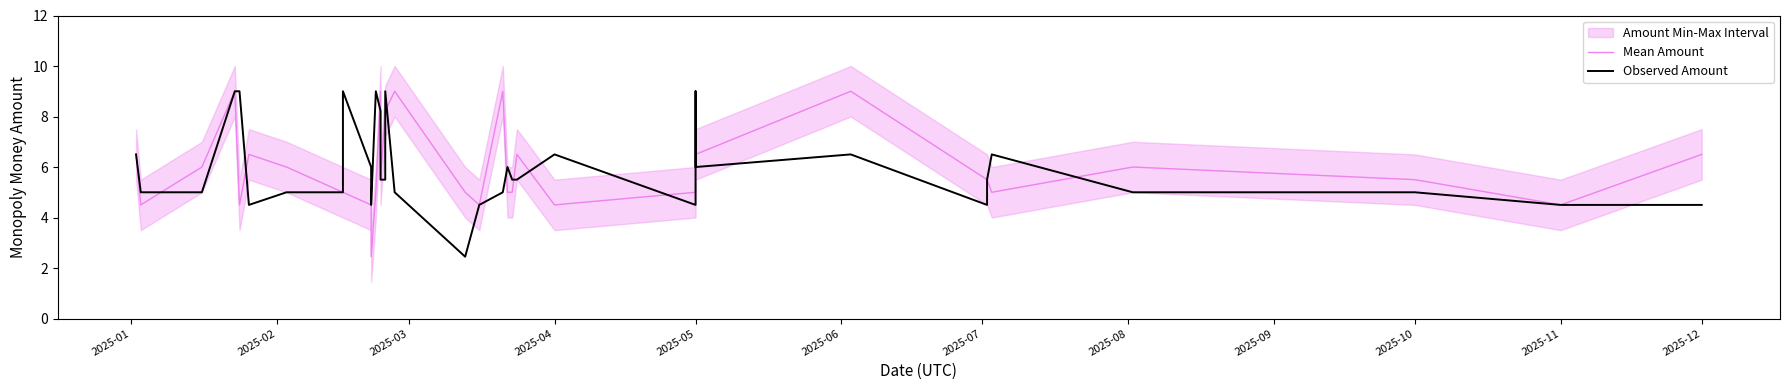

True or false: Mean Amount has more than 0 interior local peaks.

True